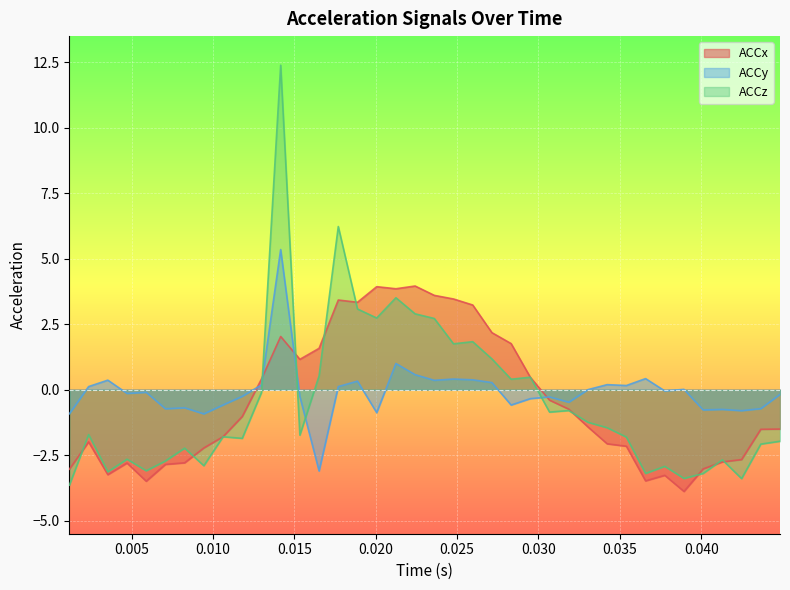

What is the value of the ACCx point at the 10th from the left?

-1.0